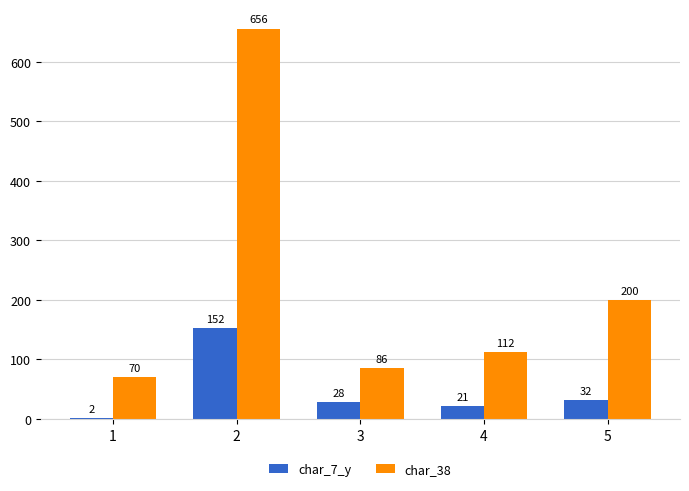

The char_38 series shows 656 at 2. True or false?

True